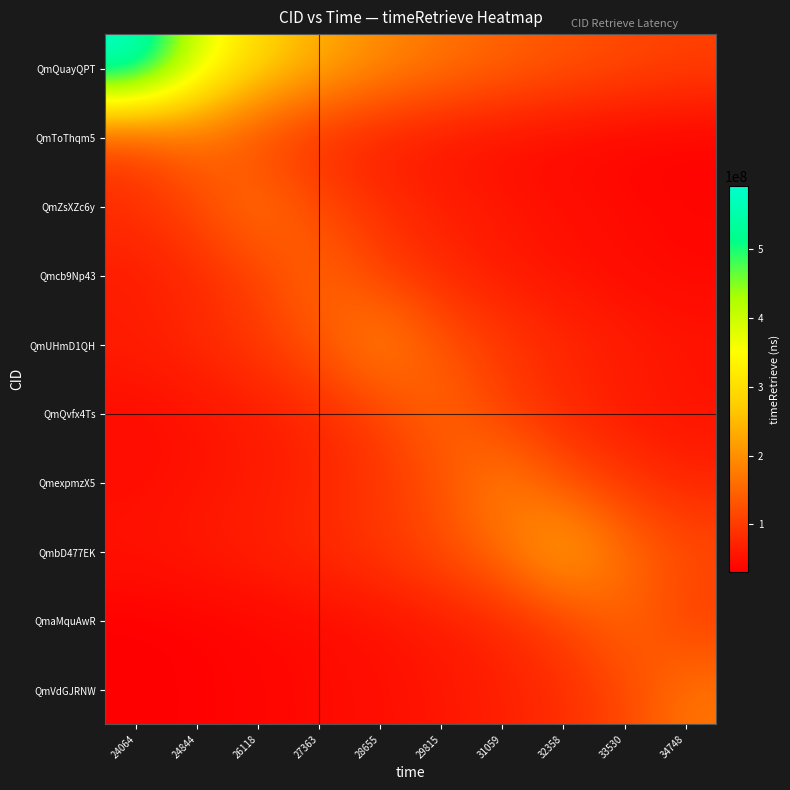

Which series has the largest total across all categories?

QmQuayQPT